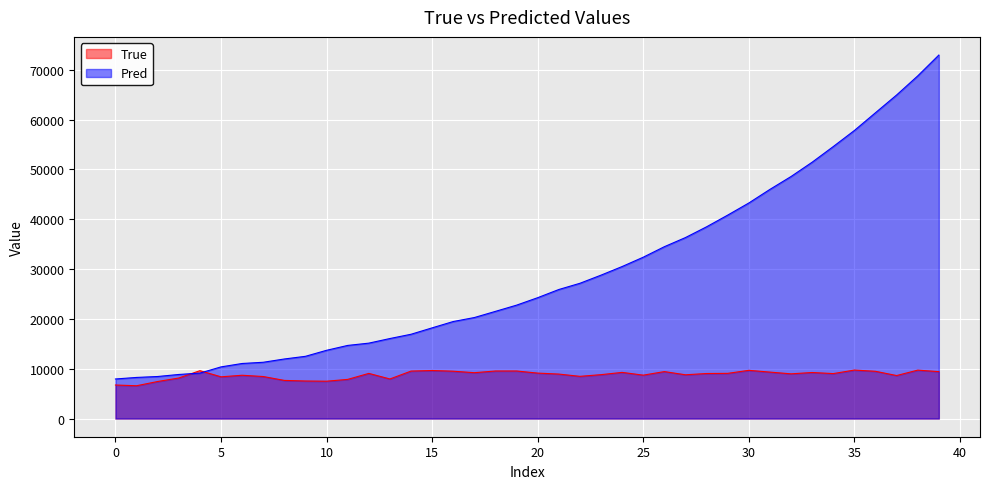

How many values in the True series are below 9042?

20